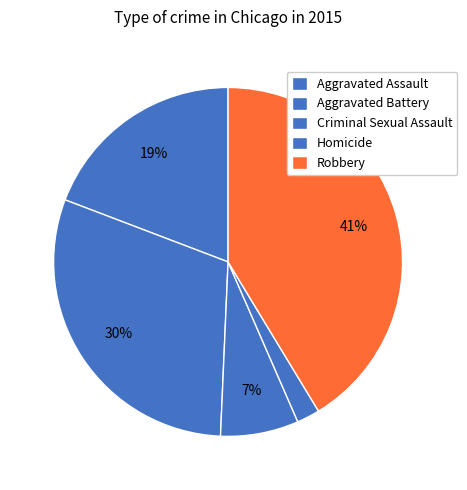

Rank the categories by value from lowest to highest.

Homicide, Criminal Sexual Assault, Aggravated Assault, Aggravated Battery, Robbery